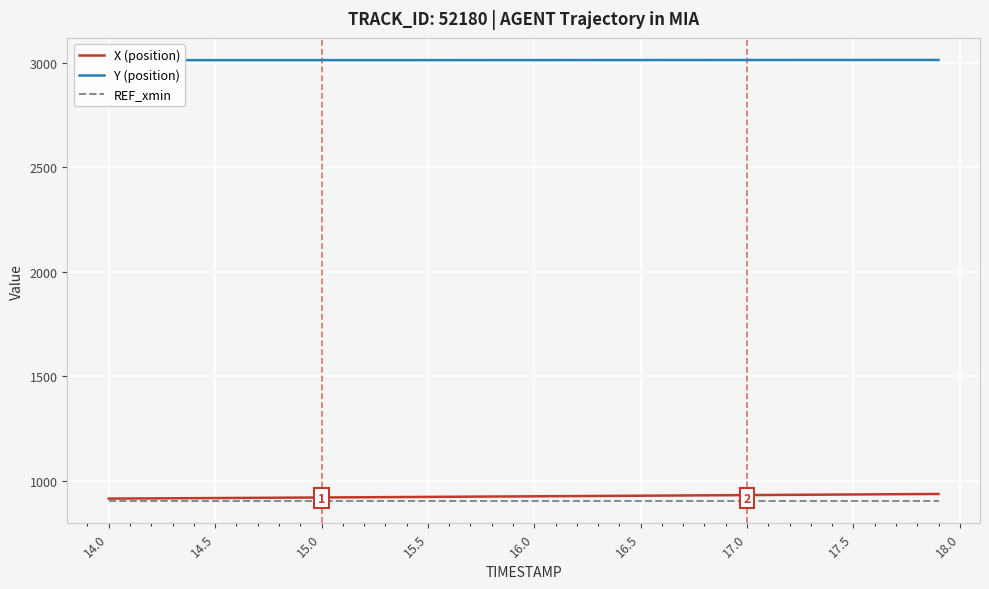

Does the chart display data point markers on the line(s)?

No